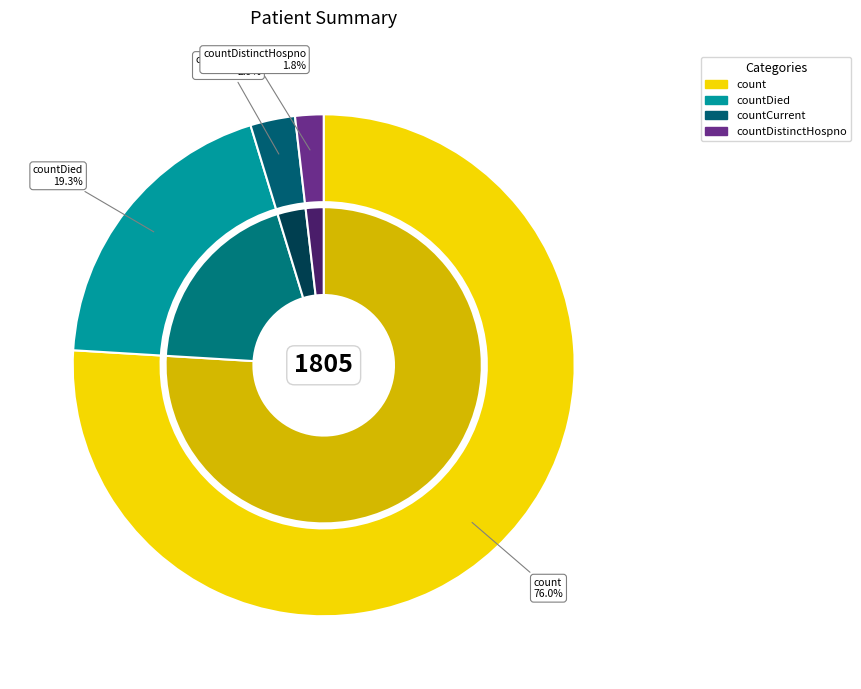

What is the majority slice?

count